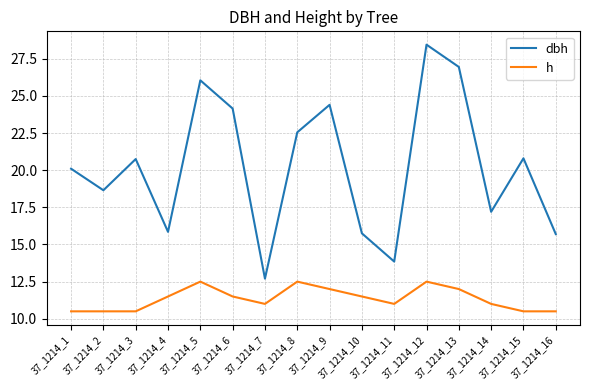

Is the value of h at 37_1214_10 greater than the value of dbh at 37_1214_10?

No